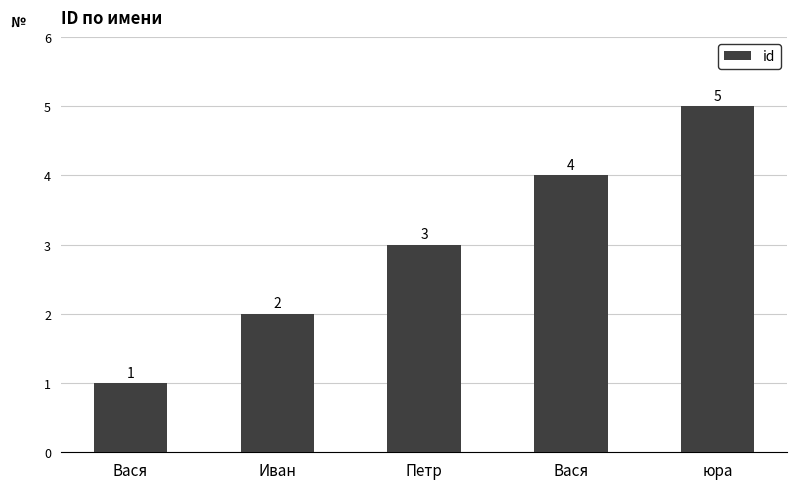

Approximately how many times larger is the value at Вася compared to Петр?

1.3